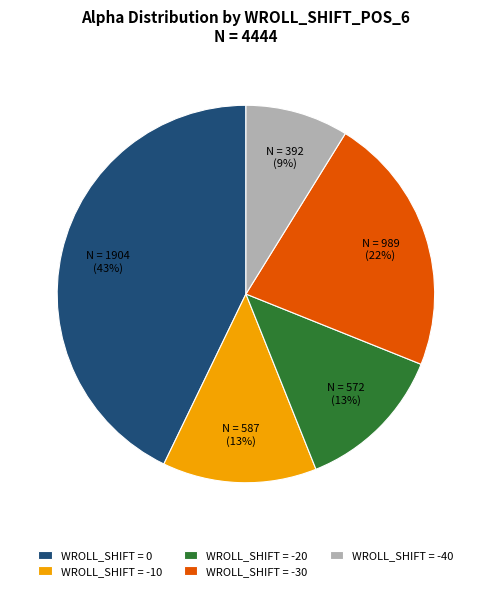

The WROLL_SHIFT = 0 slice represents 53% of the pie. True or false?

False